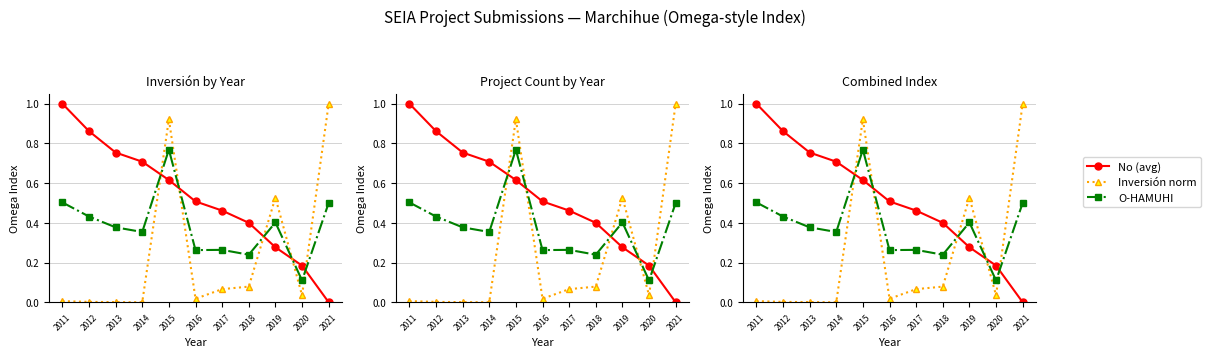

How many interior local valleys does the Inversión norm series have?

3